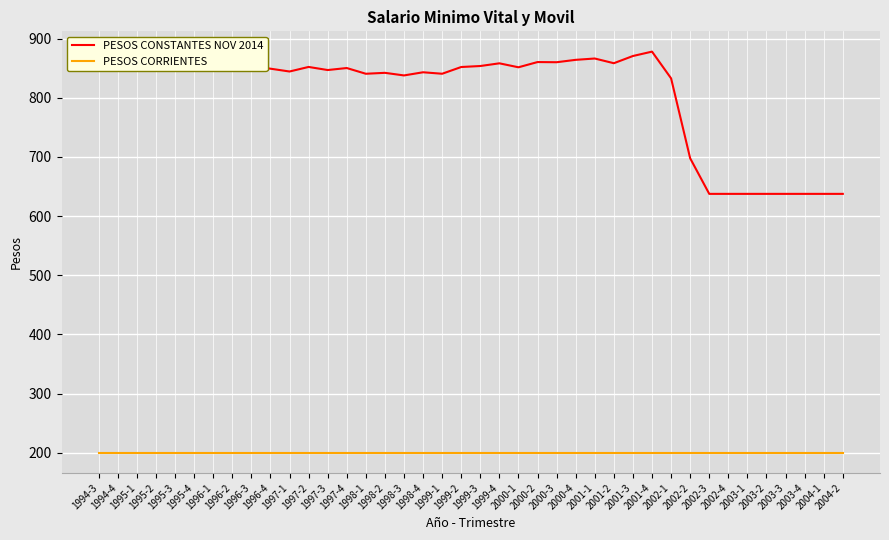

Which series changed the most between 1997-1 and 2003-4?

PESOS CONSTANTES NOV 2014